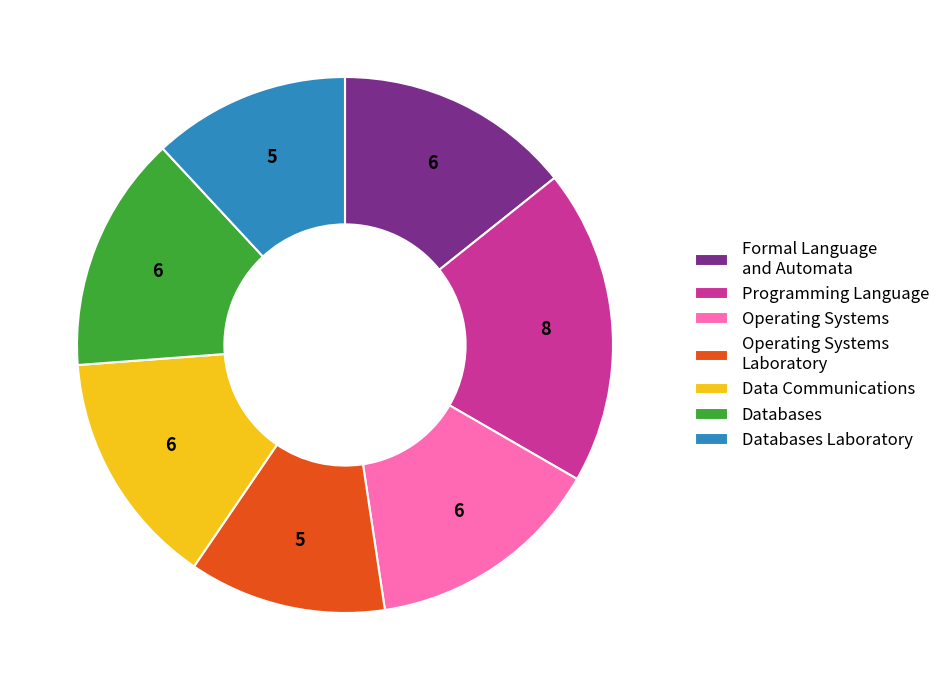

Is it true that Databases is 14% of the pie?

True